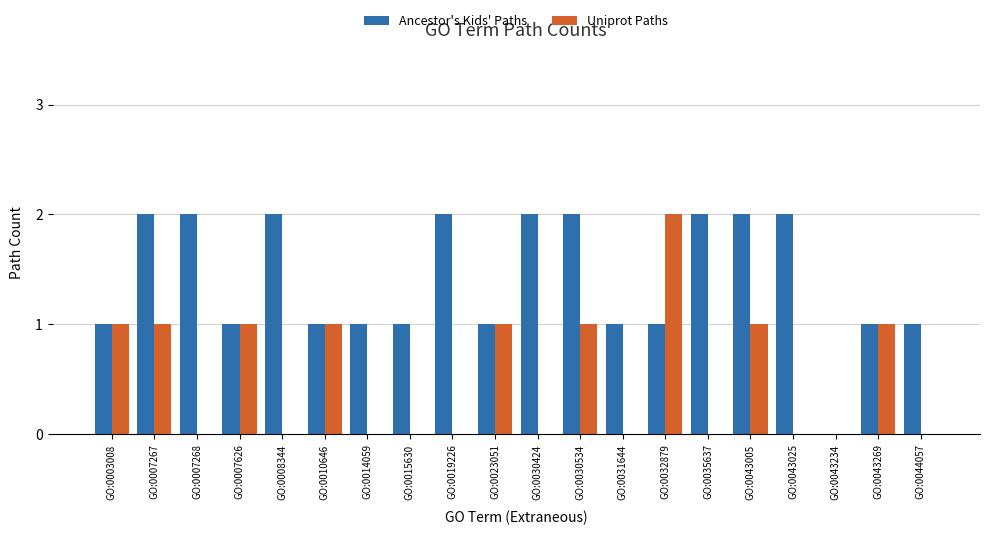

The Uniprot Paths series shows 2 at GO:0030534. True or false?

False